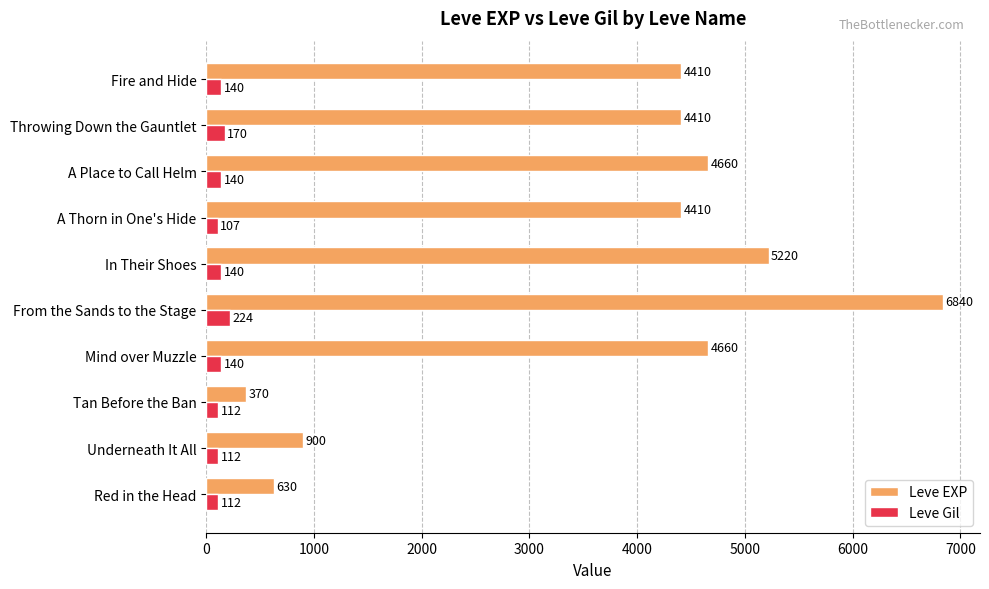

How many categories are shown in the chart?

10